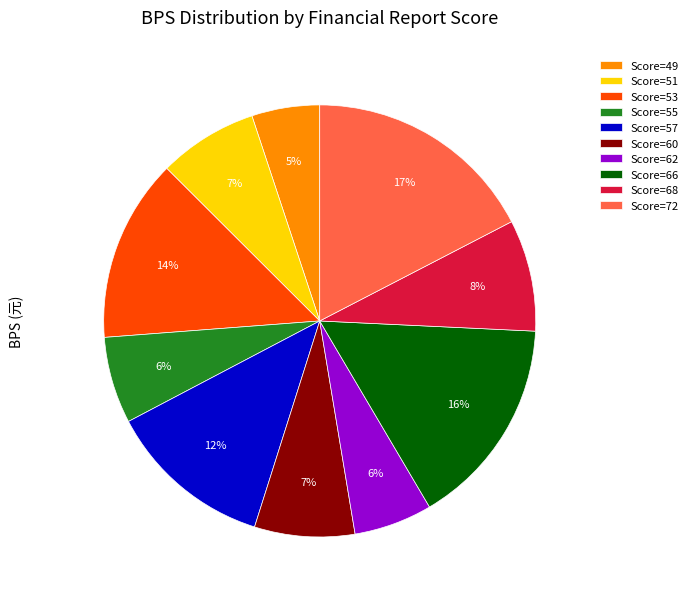

To the nearest percent, what is the average slice percentage?

10%